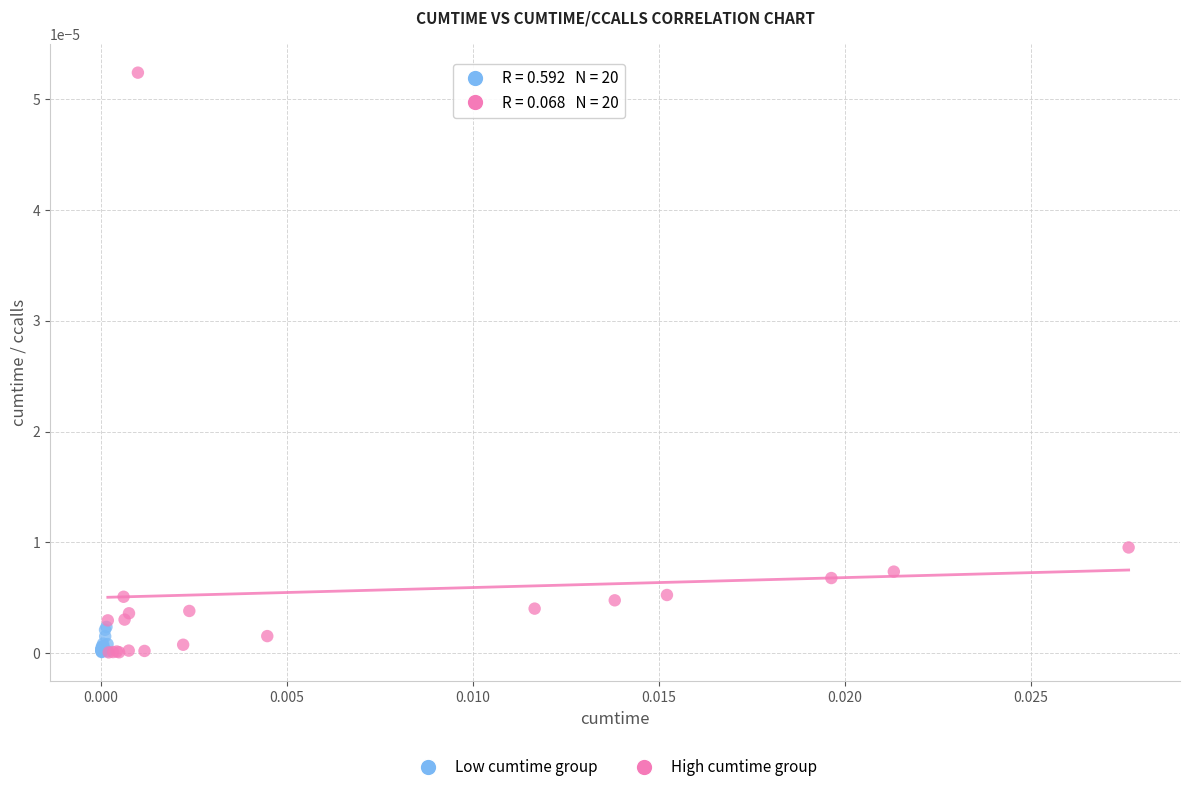

Which series has the largest Y range (max minus min)?

High cumtime group